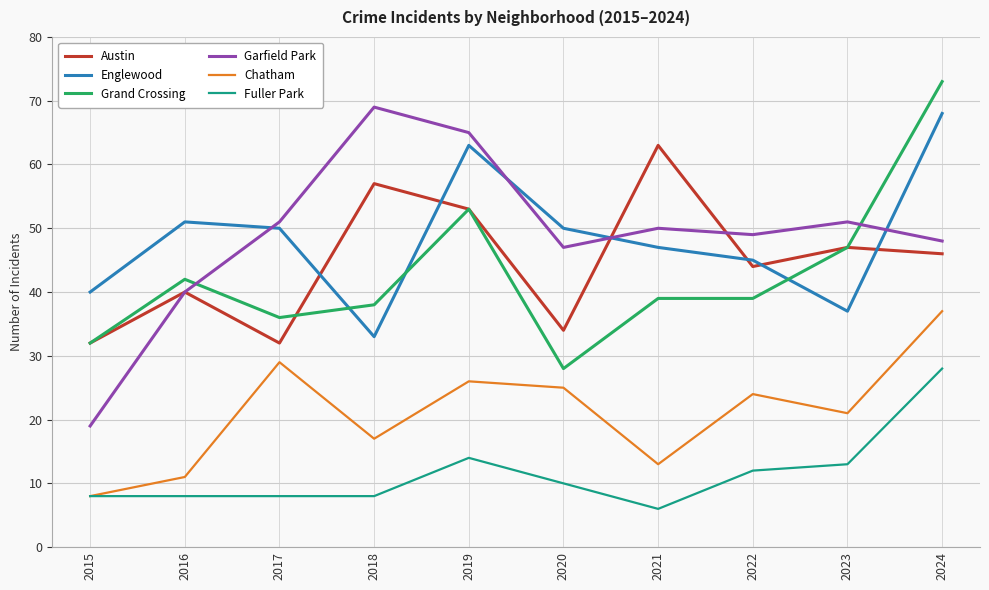

At which category is the sum across all series the highest?

2024